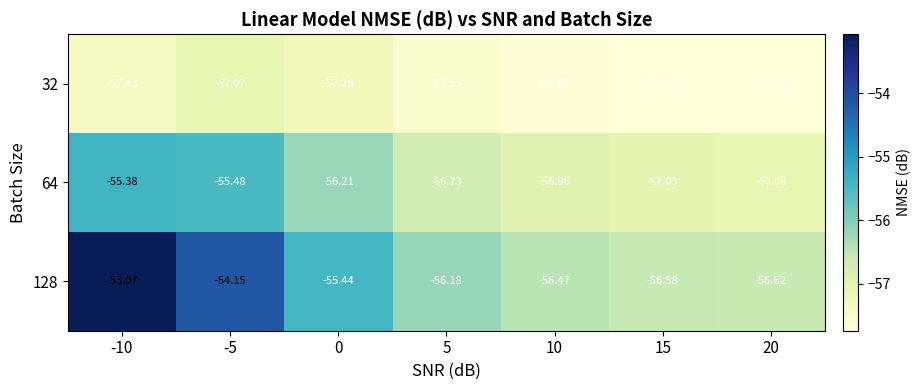

Is the value of 64 at -5 greater than the value of 128 at 5?

Yes